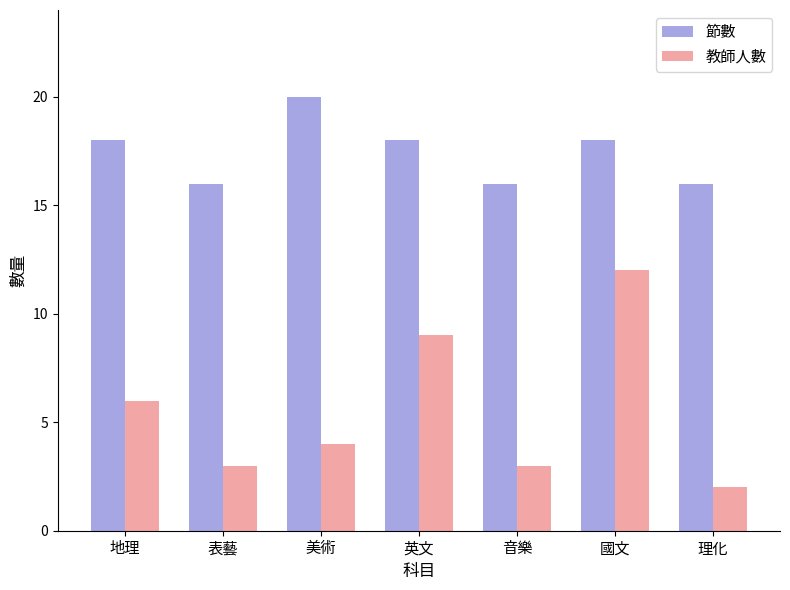

What is the sum of all 教師人數 values?

39